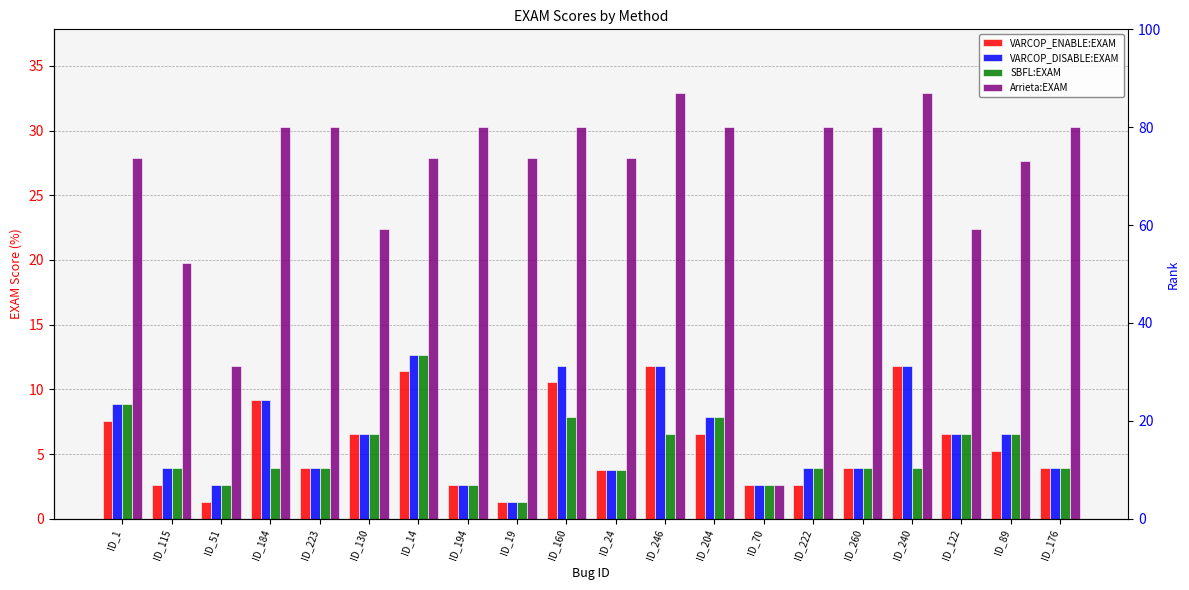

Which category has the highest value in the Arrieta:EXAM series?

ID_246